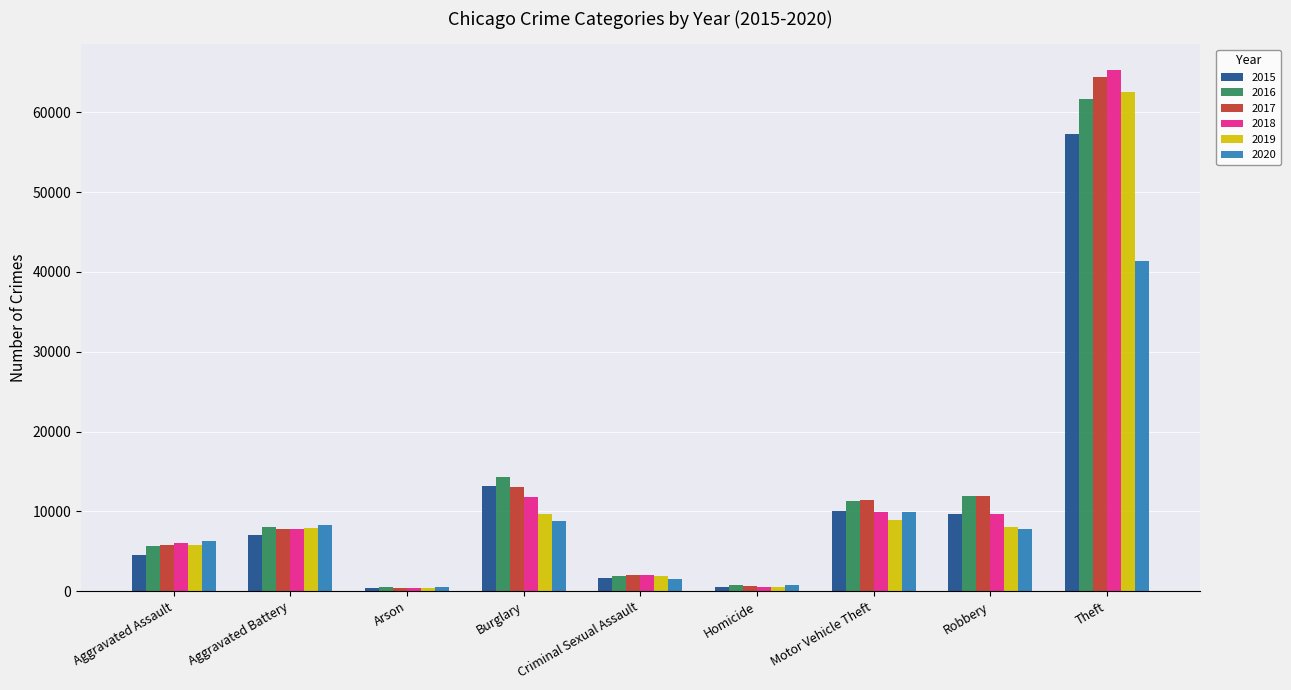

Which series changed the most between Aggravated Assault and Criminal Sexual Assault?

2020